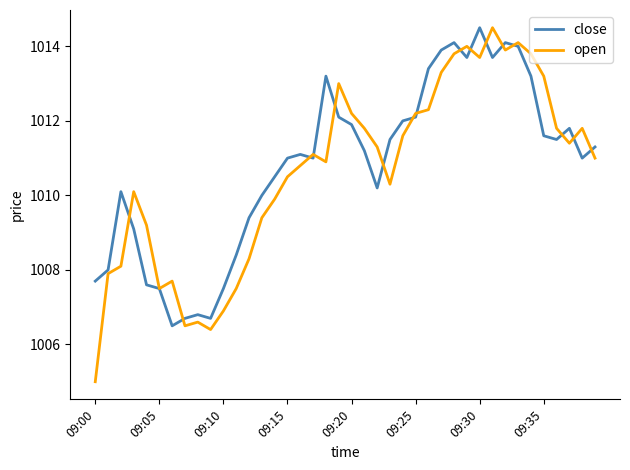

How many lines are shown in the chart?

2